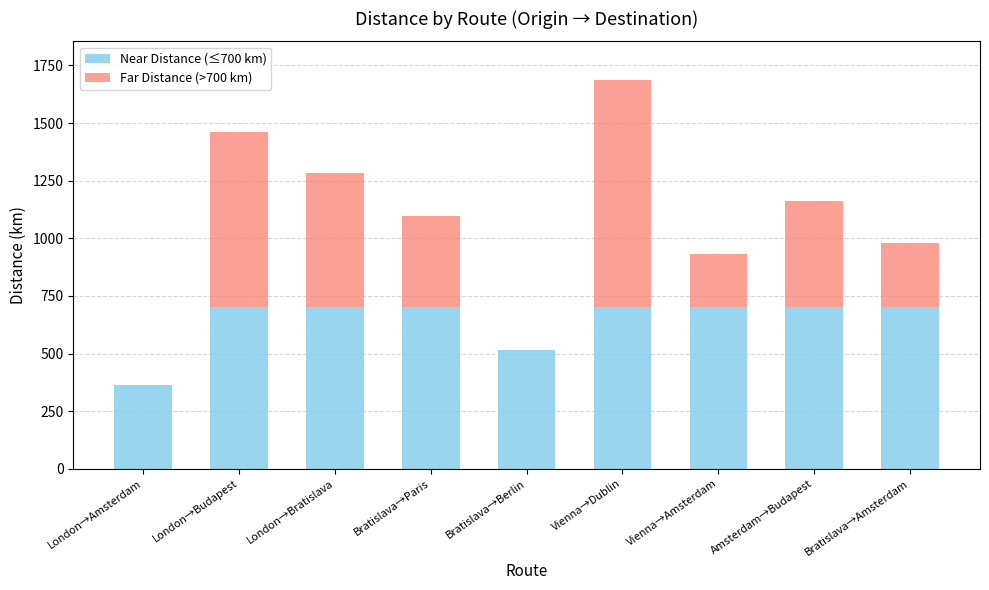

Count the number of data series in this chart.

2